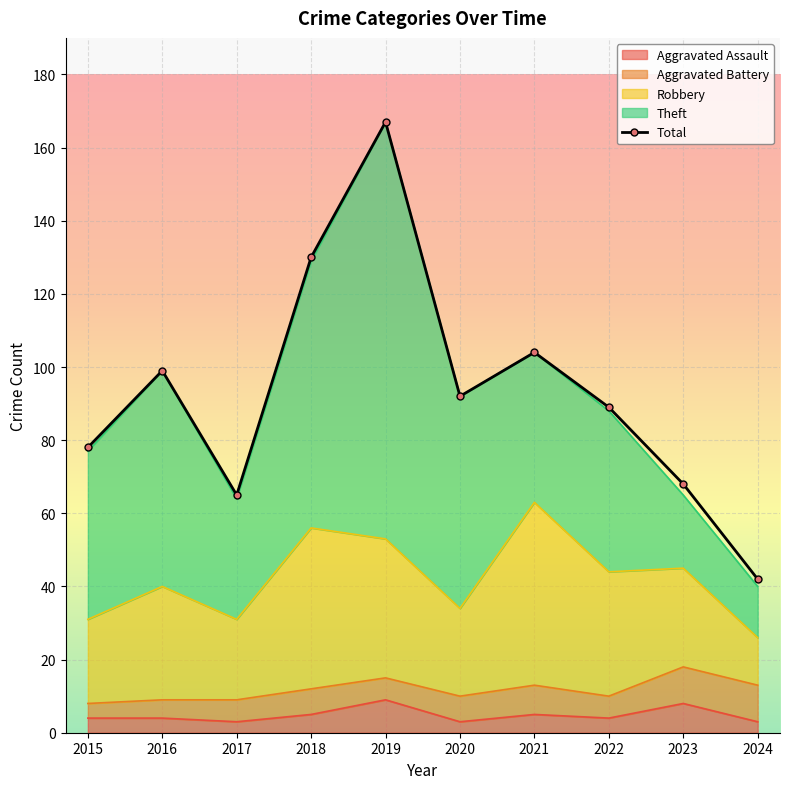

At which label is the value closest to 104?

2021